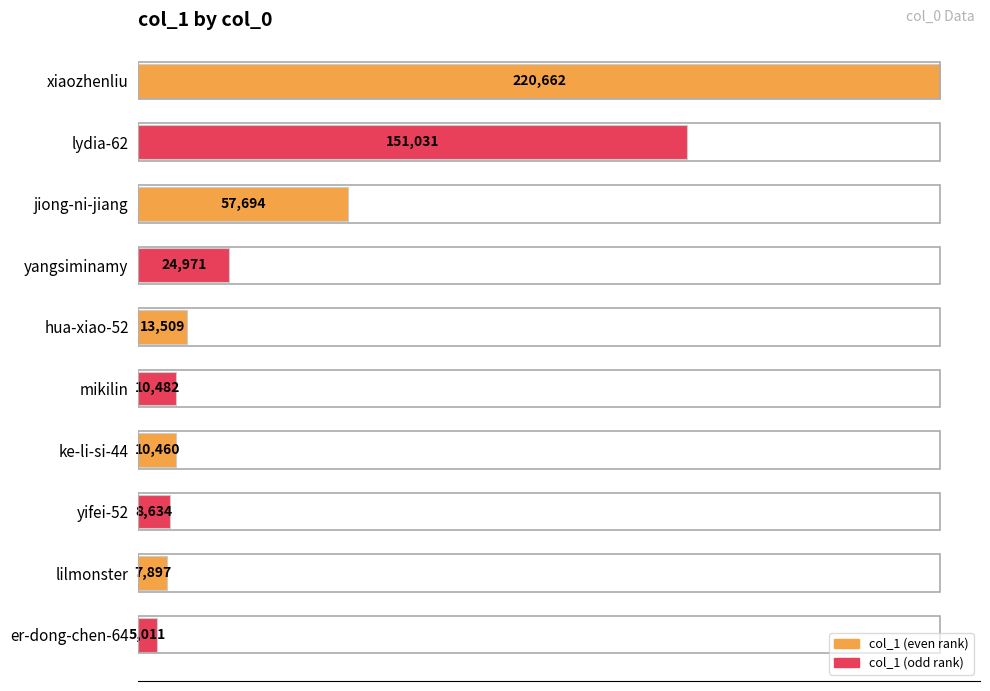

Which label corresponds to the smallest value in the chart?

er-dong-chen-64